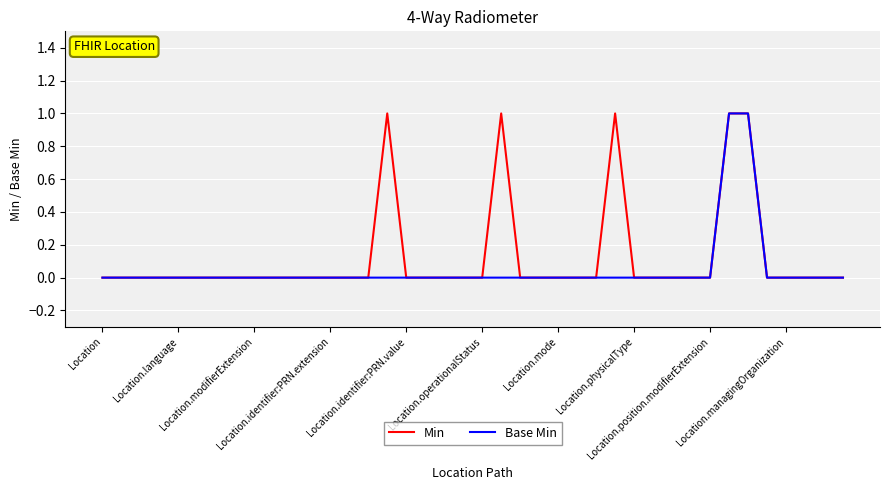

Rank the series by their average value, from lowest to highest.

Base Min, Min